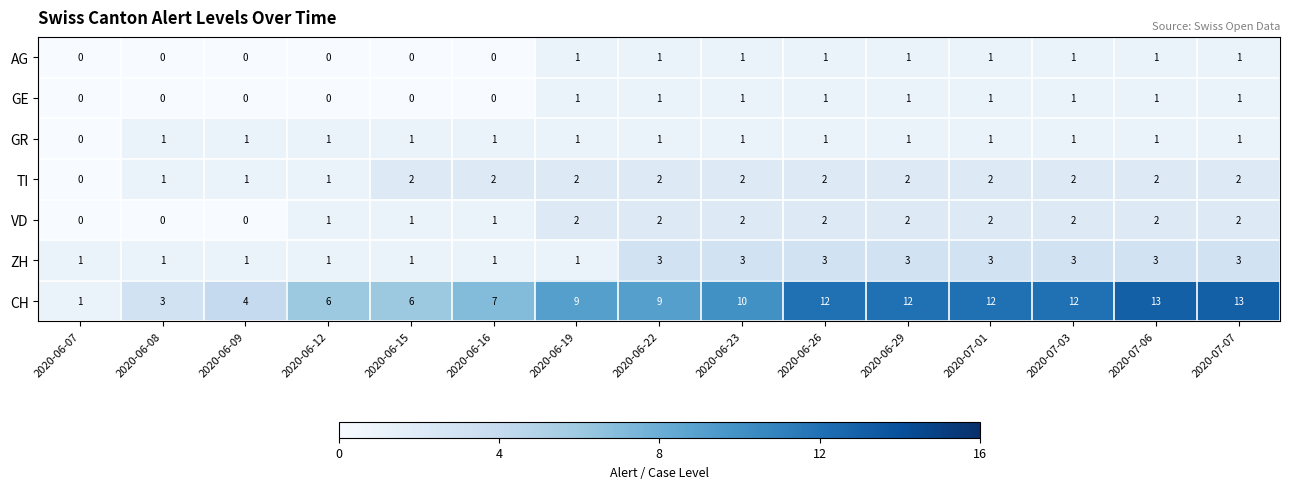

What is the difference between the highest and lowest values at 2020-06-12?

6